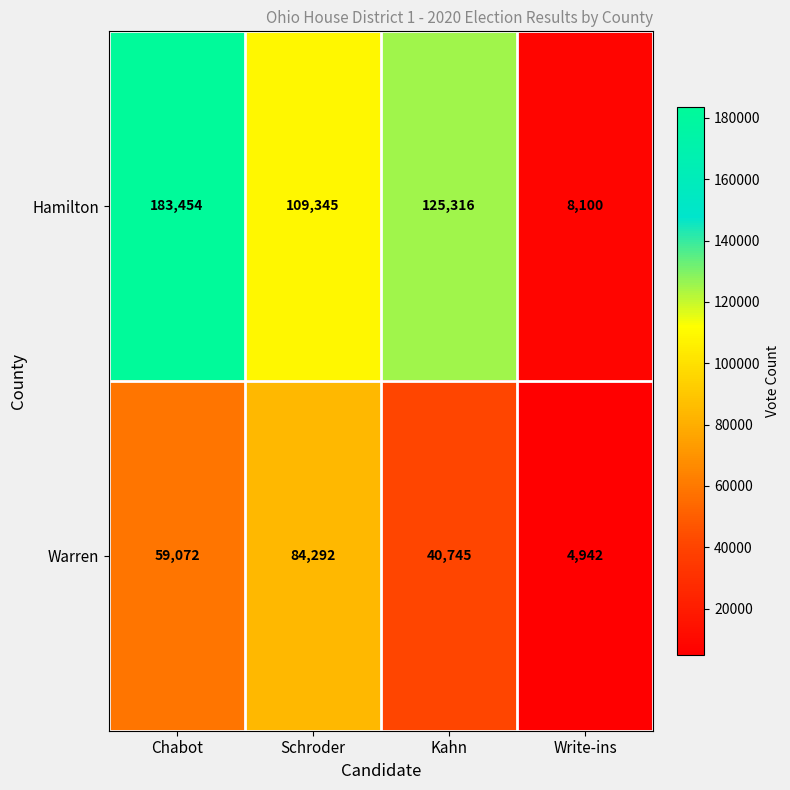

Reading left to right, list all the values displayed in this chart.

Hamilton: 183454	109345	125316	8100
Warren: 59072	84292	40745	4942